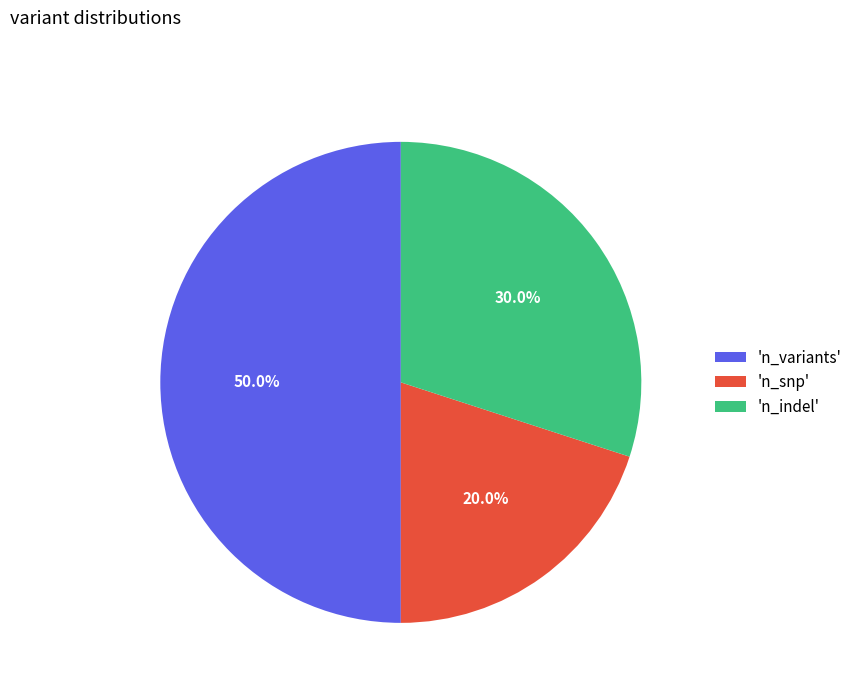

Do 'n_variants' and 'n_indel' together represent more than half of the pie?

Yes